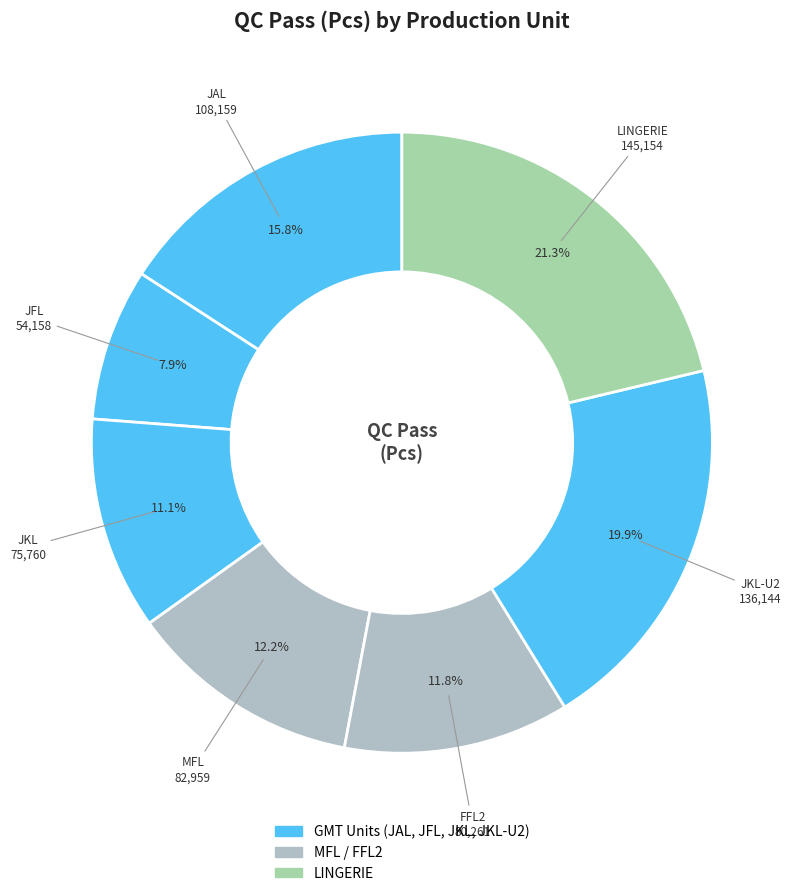

Is there any slice that represents more than half of the pie?

No